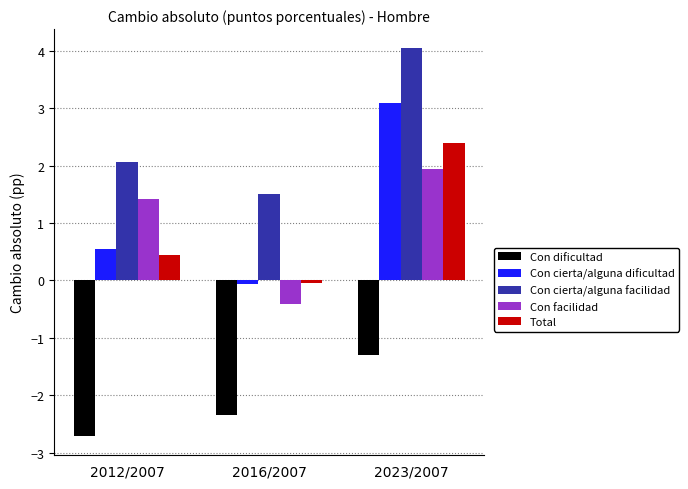

Which series has the largest total across all categories?

Con cierta/alguna facilidad